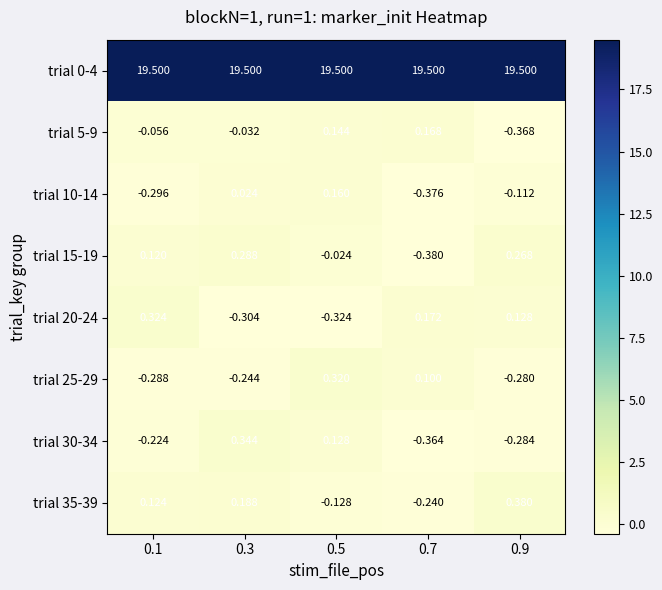

Is the value of trial 5-9 at 0.1 greater than the value of trial 30-34 at 0.7?

Yes